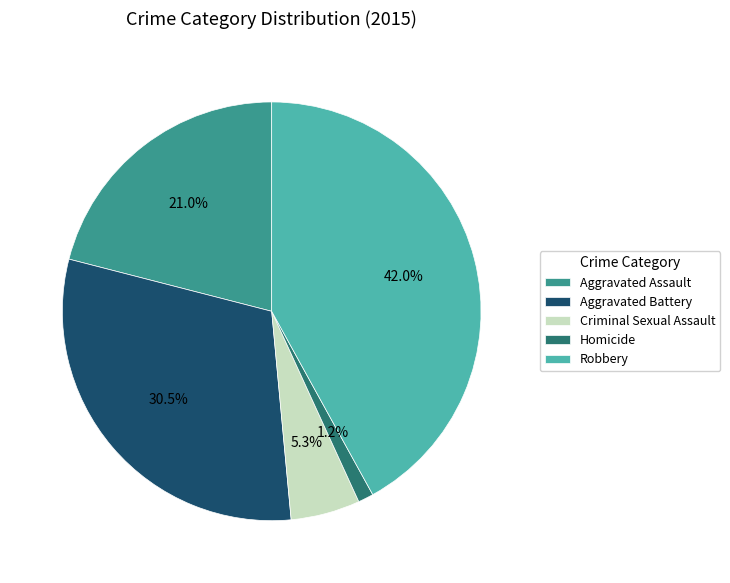

Does Homicide represent more than half of the total?

No